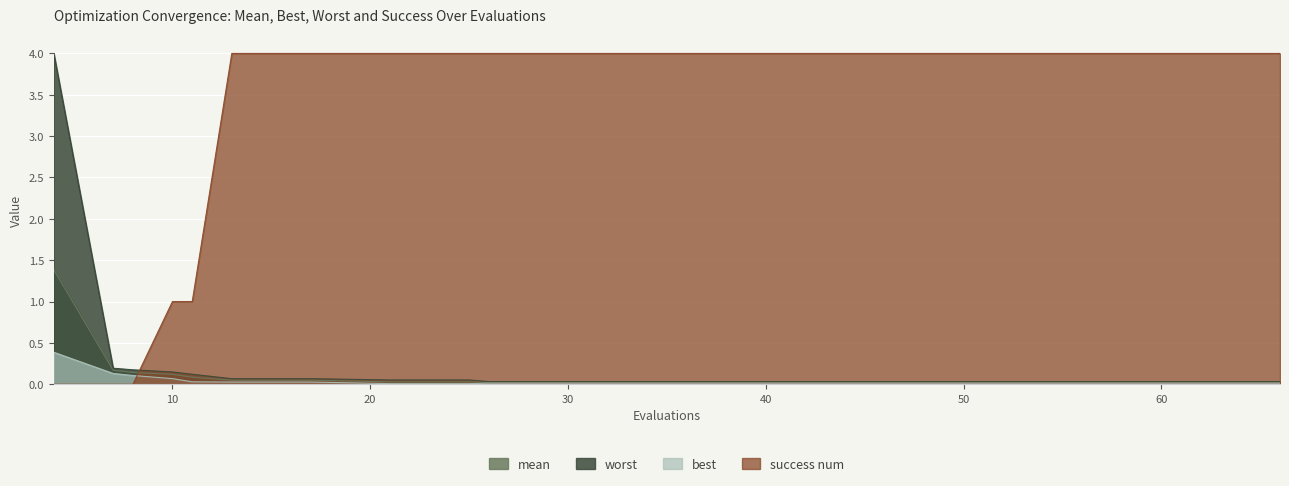

How many times do success num and worst cross each other?

1